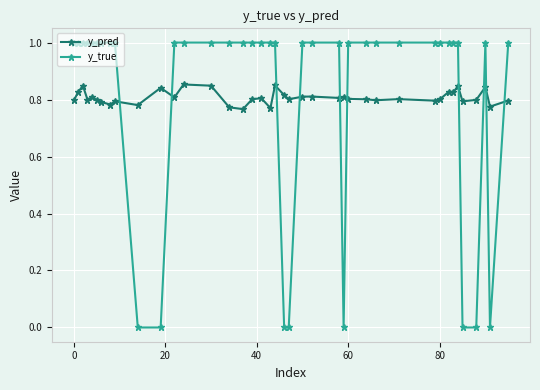

True or false: y_pred has more than 1 points higher than both neighbors.

True